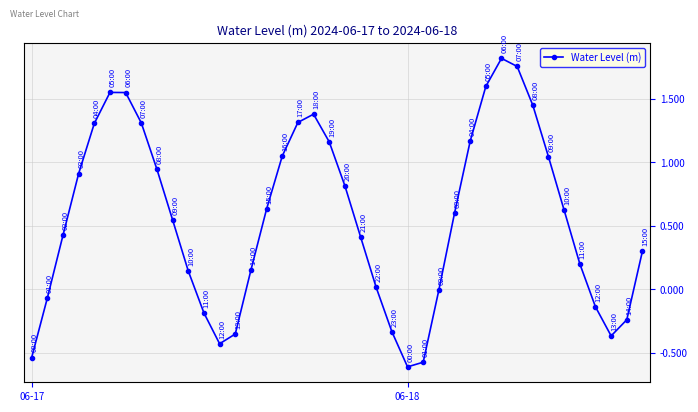

What is the sum of all values?

22.3